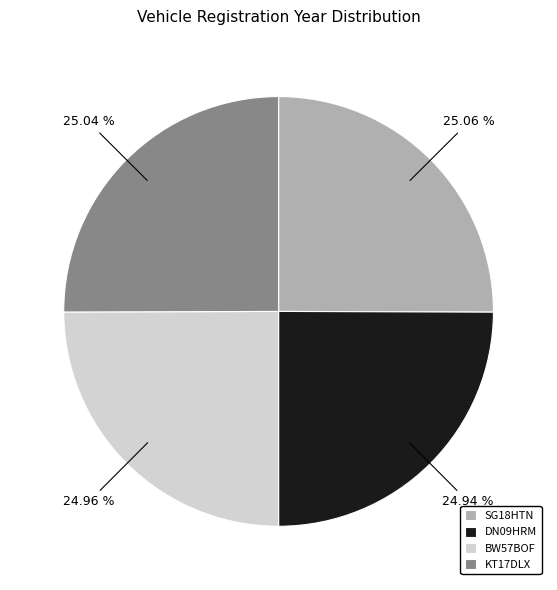

What is the ratio of the value at DN09HRM to the value at KT17DLX?

1.0